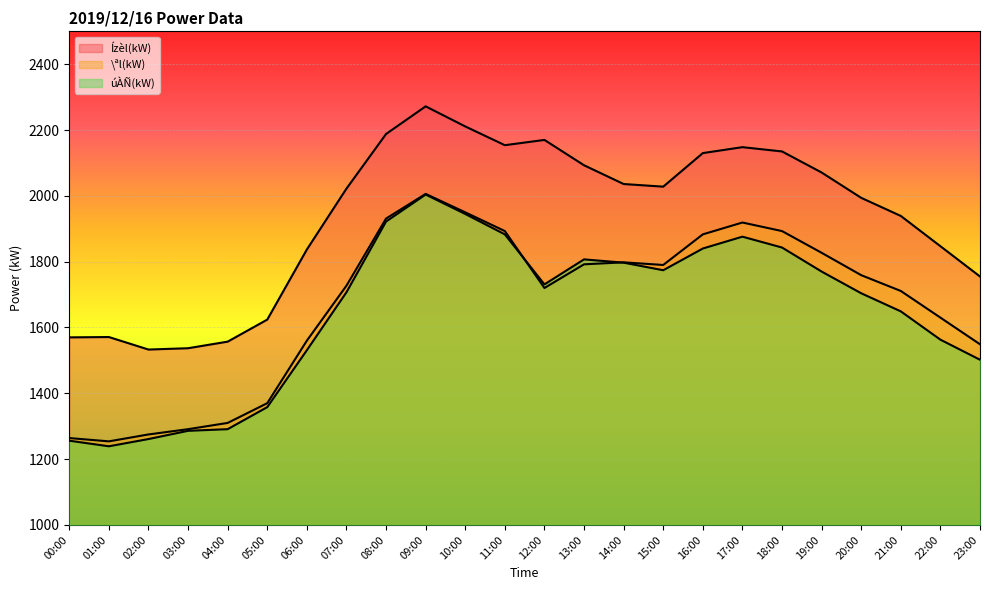

Reading left to right, what are all the values shown in this chart?

úÀÑ(kW): 00:00=1256	01:00=1239	02:00=1261	03:00=1286	04:00=1291	05:00=1358	06:00=1531	07:00=1707	08:00=1922	09:00=2004	10:00=1945	11:00=1883	12:00=1731	13:00=1807	14:00=1797	15:00=1774	16:00=1840	17:00=1876	18:00=1843	19:00=1770	20:00=1704	21:00=1649	22:00=1563	23:00=1502
\ªl(kW): 00:00=1264	01:00=1254	02:00=1275	03:00=1291	04:00=1310	05:00=1370	06:00=1560	07:00=1727	08:00=1931	09:00=2006	10:00=1950	11:00=1893	12:00=1720	13:00=1792	14:00=1798	15:00=1790	16:00=1883	17:00=1919	18:00=1893	19:00=1827	20:00=1759	21:00=1711	22:00=1630	23:00=1549
Ízèl(kW): 00:00=1570	01:00=1571	02:00=1533	03:00=1537	04:00=1557	05:00=1624	06:00=1837	07:00=2022	08:00=2188	09:00=2272	10:00=2211	11:00=2154	12:00=2170	13:00=2093	14:00=2036	15:00=2028	16:00=2130	17:00=2148	18:00=2135	19:00=2071	20:00=1994	21:00=1939	22:00=1847	23:00=1755